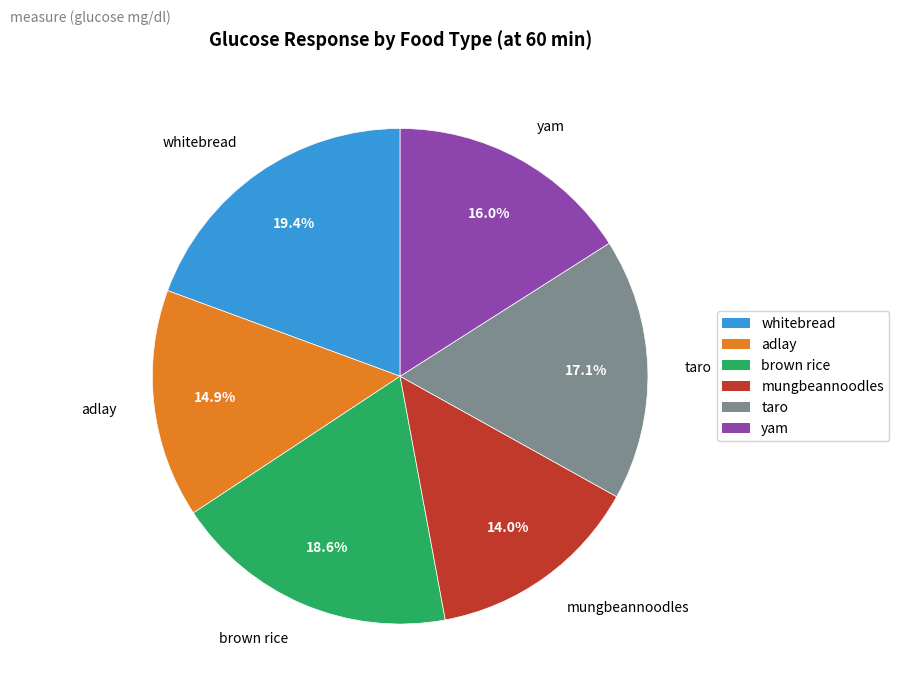

The yam slice represents 1% of the pie. True or false?

False